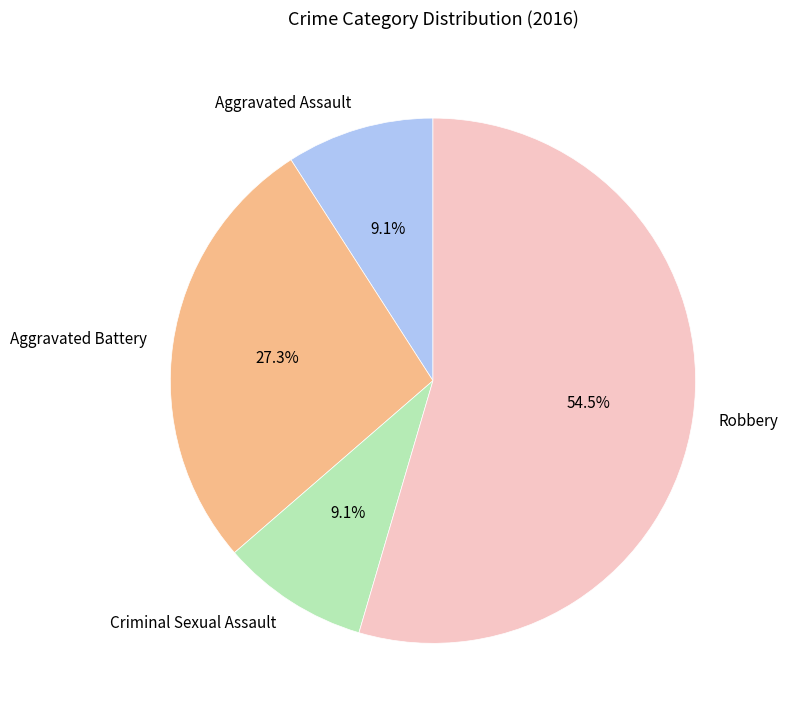

True or false: Aggravated Battery accounts for 40% of the total.

False